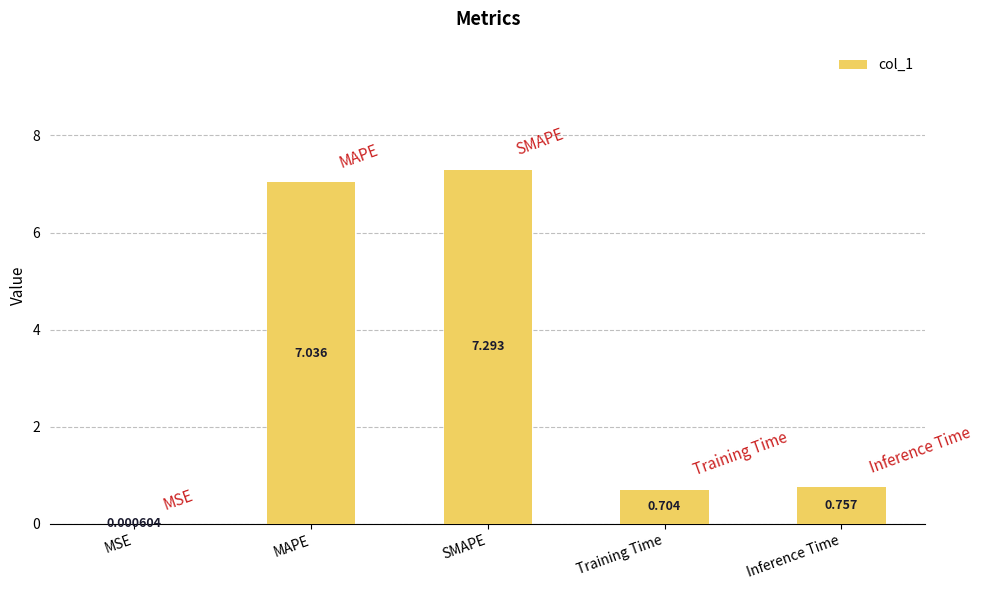

At which category does the chart reach its peak across all series?

SMAPE